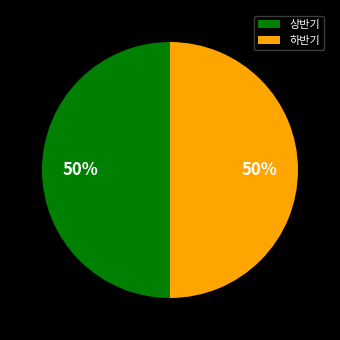

Approximately how many times larger is the value at 상반기 compared to 하반기?

1.0